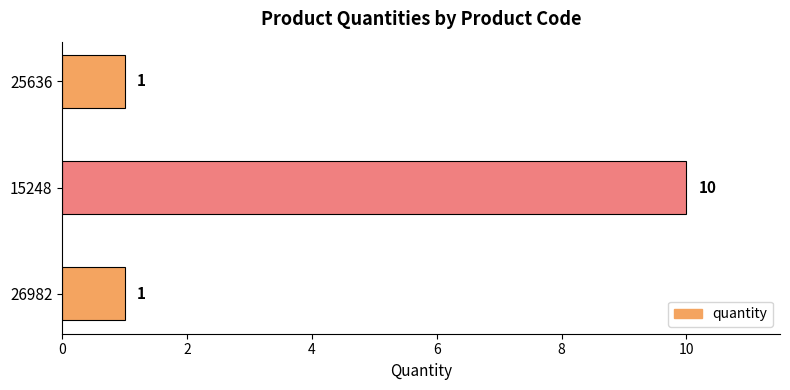

Reading top to bottom, list all the values displayed in this chart.

1	10	1